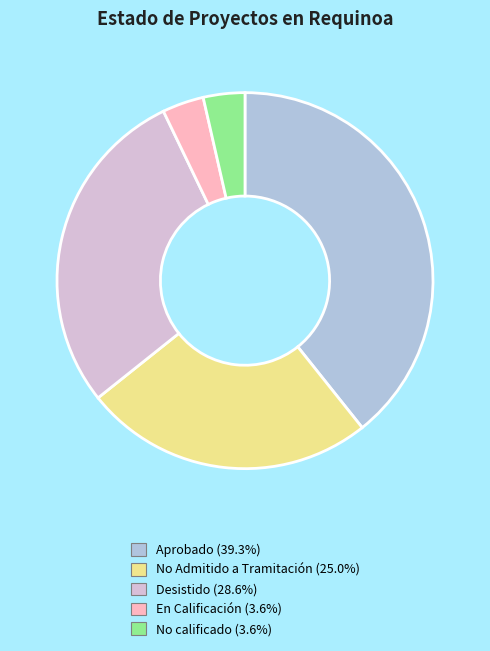

Which has a higher value, No calificado or Desistido?

Desistido